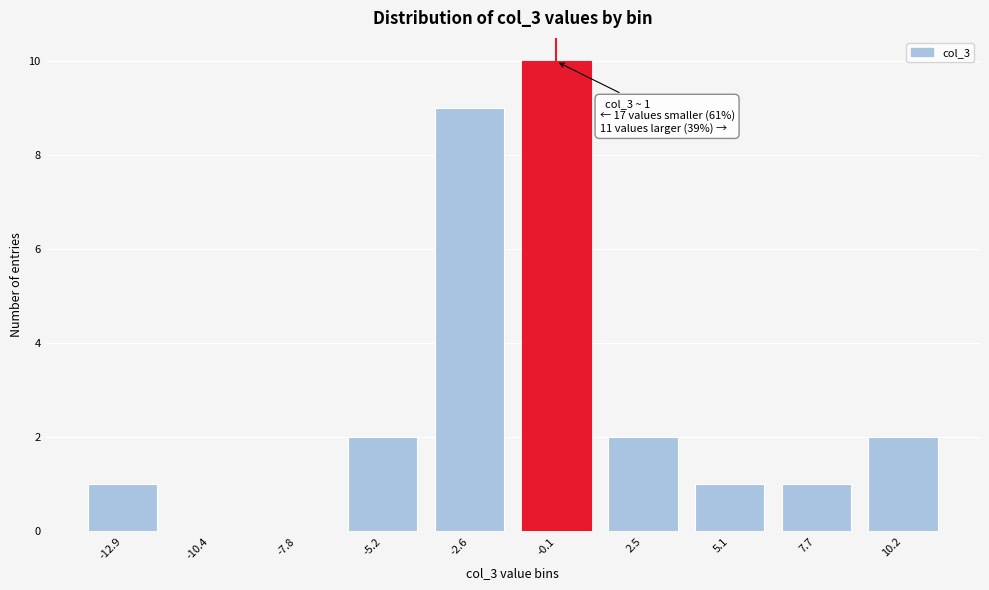

Reading left to right, what are all the values shown in this chart?

-12.9=1	-10.4=0	-7.8=0	-5.2=2	-2.6=9	-0.1=10	2.5=2	5.1=1	7.7=1	10.2=2